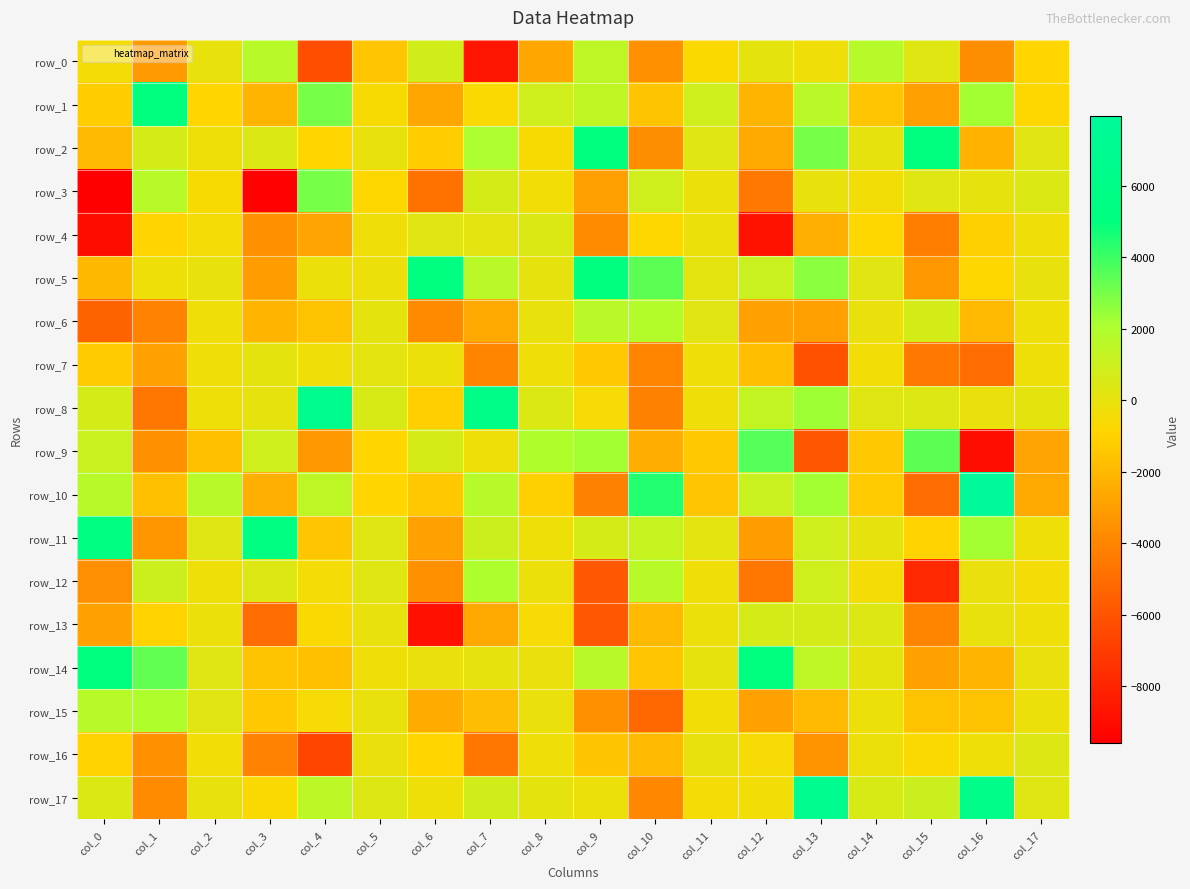

Which series has the largest total across all categories?

row_5